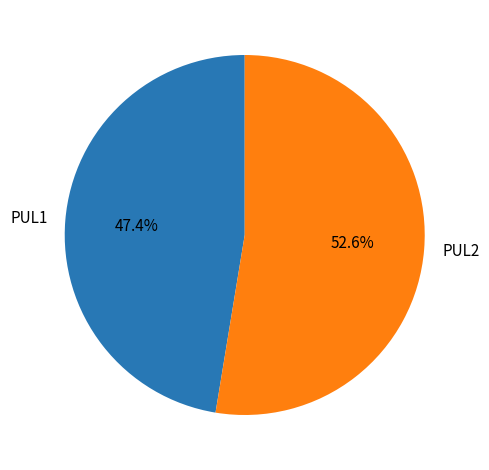

What is the smallest slice in the pie chart?

PUL1